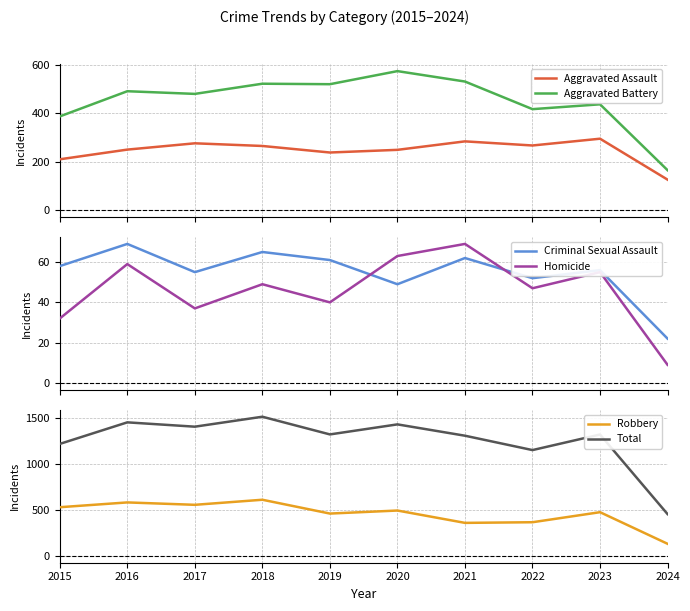

Reading left to right, transcribe all the data shown in this chart.

Aggravated Assault: 210	250	276	265	238	249	284	267	295	126
Aggravated Battery: 387	491	480	522	520	574	531	417	437	165
Criminal Sexual Assault: 58	69	55	65	61	49	62	52	56	22
Homicide: 32	59	37	49	40	63	69	47	55	9
Robbery: 527	579	553	608	458	491	357	364	473	130
Total: 1214	1448	1401	1509	1317	1426	1303	1147	1316	452